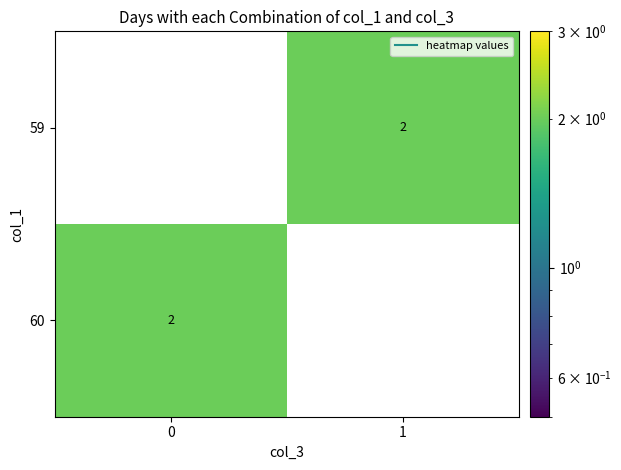

At 1, list the series in order from largest to smallest.

59, 60